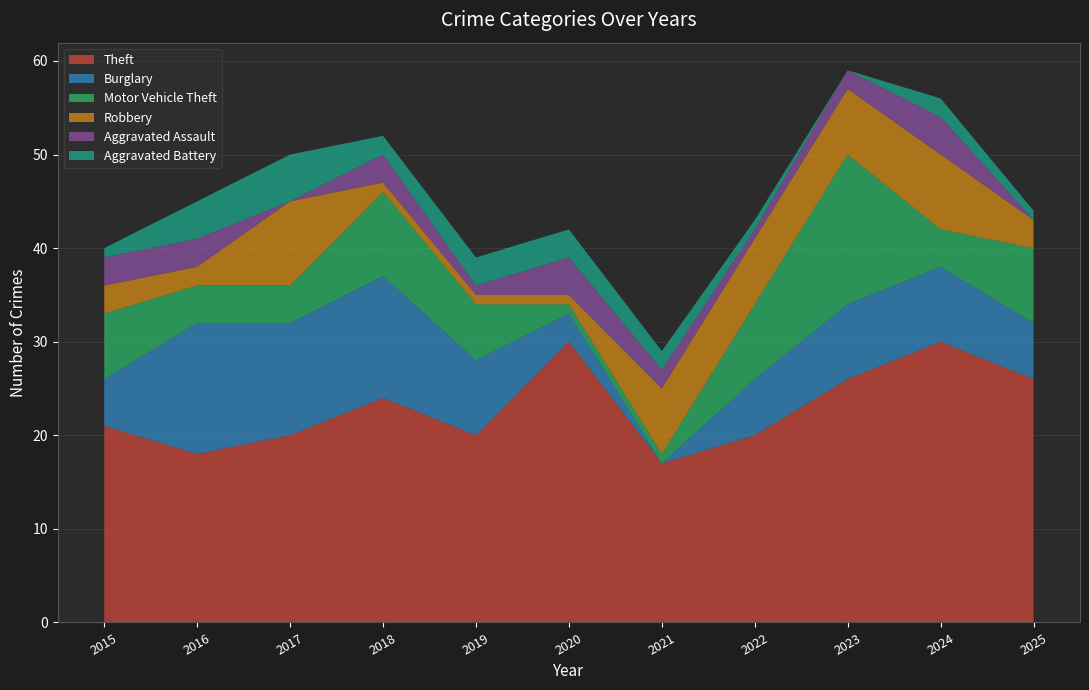

Reading left to right, extract all data points from this chart.

Theft: 2015=21	2016=18	2017=20	2018=24	2019=20	2020=30	2021=17	2022=20	2023=26	2024=30	2025=26
Burglary: 2015=5	2016=14	2017=12	2018=13	2019=8	2020=3	2021=0	2022=6	2023=8	2024=8	2025=6
Motor Vehicle Theft: 2015=7	2016=4	2017=4	2018=9	2019=6	2020=1	2021=1	2022=8	2023=16	2024=4	2025=8
Robbery: 2015=3	2016=2	2017=9	2018=1	2019=1	2020=1	2021=7	2022=7	2023=7	2024=8	2025=3
Aggravated Assault: 2015=3	2016=3	2017=0	2018=3	2019=1	2020=4	2021=2	2022=1	2023=2	2024=4	2025=0
Aggravated Battery: 2015=1	2016=4	2017=5	2018=2	2019=3	2020=3	2021=2	2022=1	2023=0	2024=2	2025=1